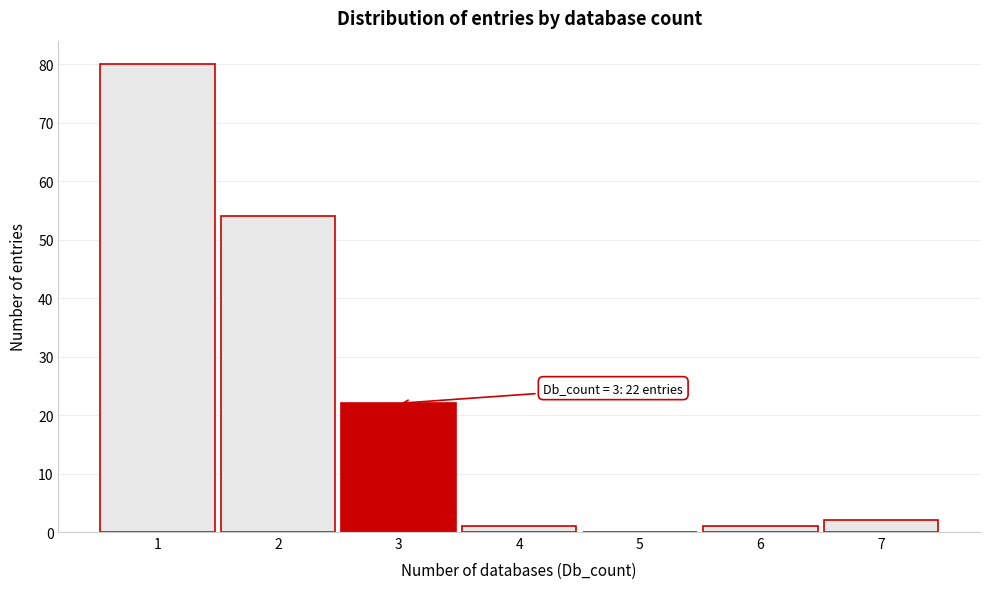

Over which range of the x-axis is the bar tallest?

0.5 to 1.5